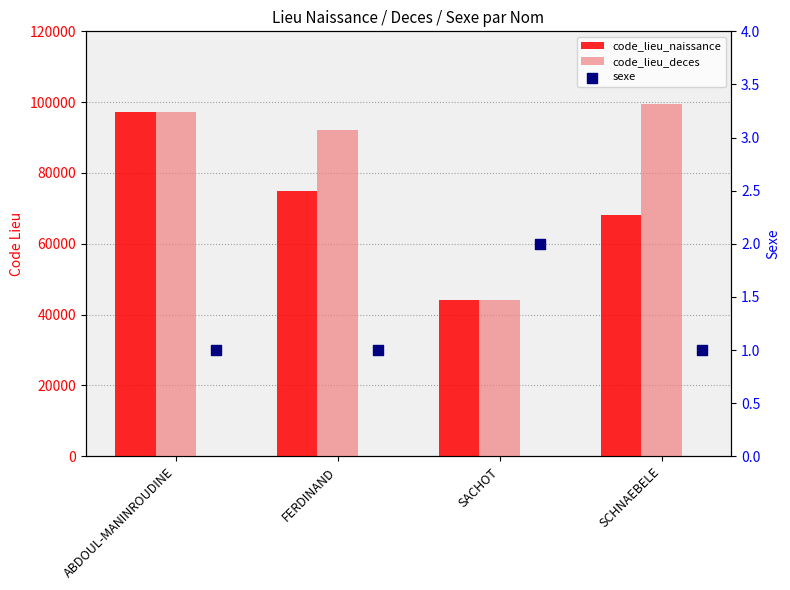

At how many categories does at least one series exceed 96666?

2